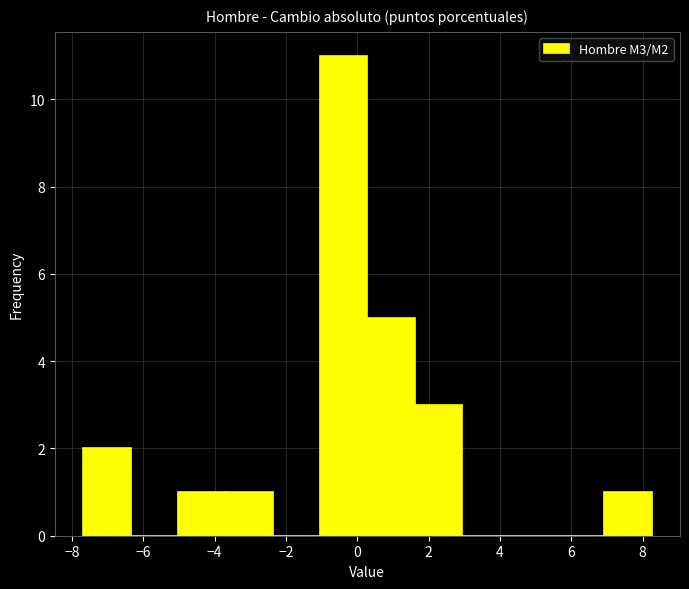

Which range on the x-axis has the tallest bar?

-1.0 to 0.2